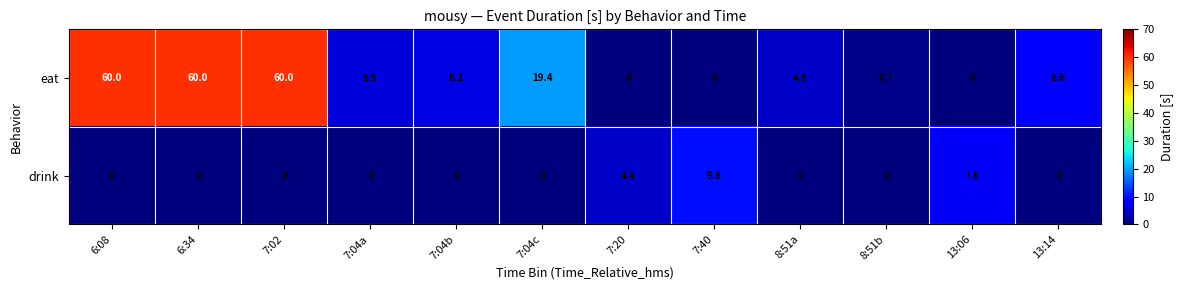

How many series are shown in this chart?

2